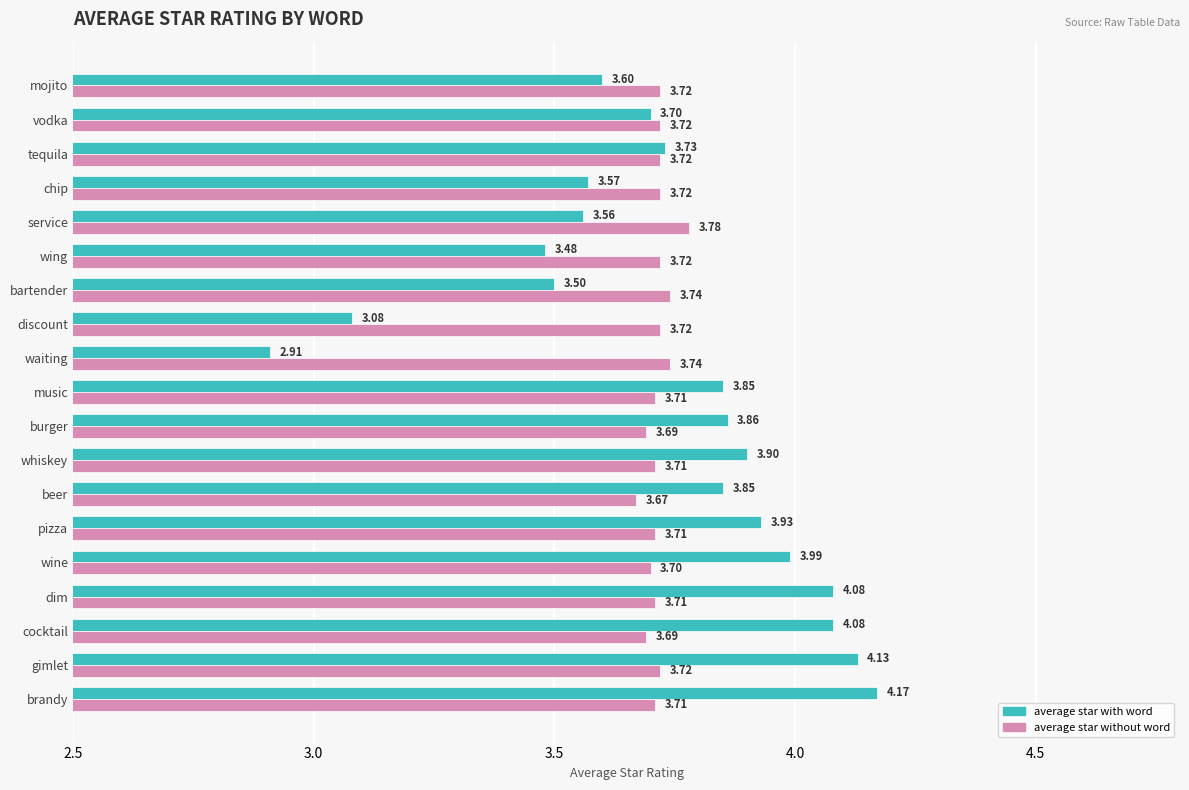

At which label does average star without word reach its minimum?

beer